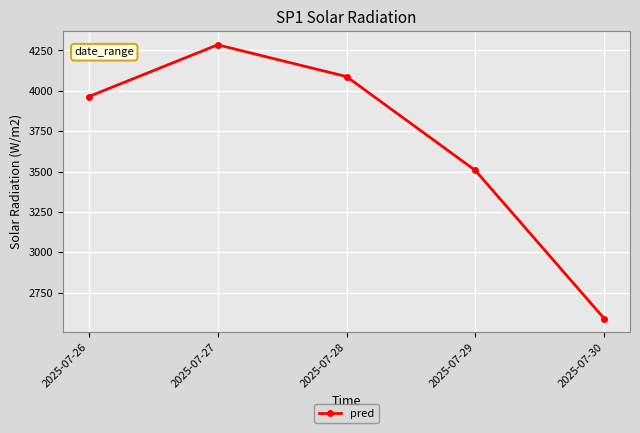

What is the minimum value shown in the chart?

2588.6